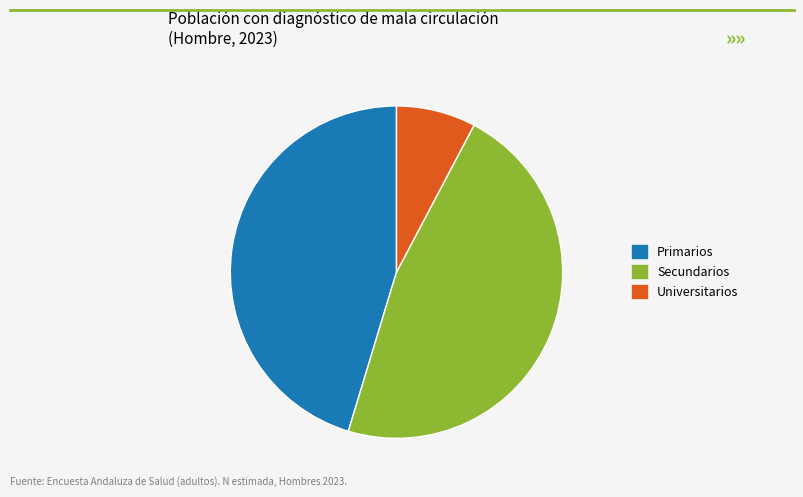

Which category has the smallest portion of the pie?

Universitarios